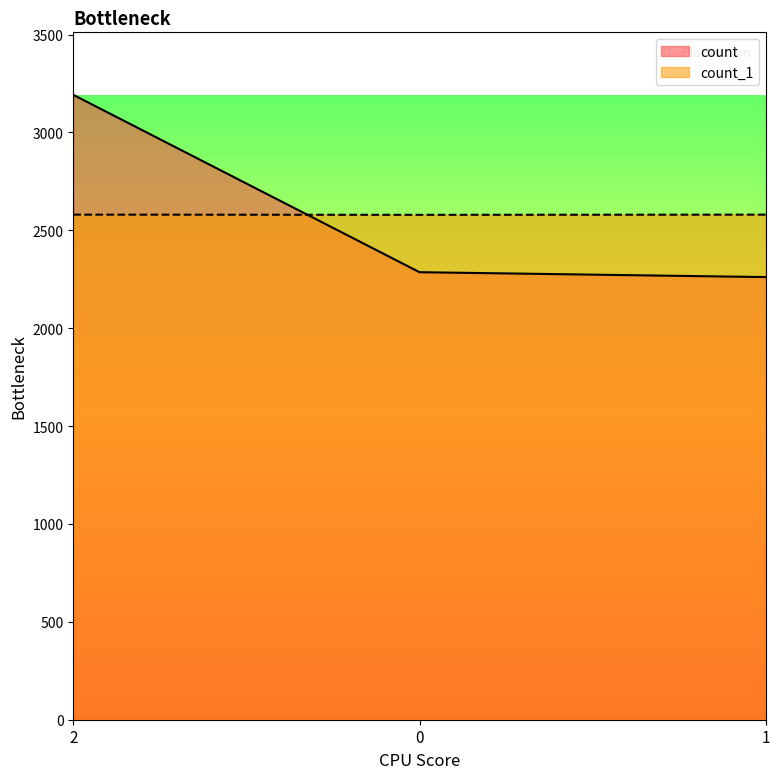

How many values in the count series are below 2286?

1